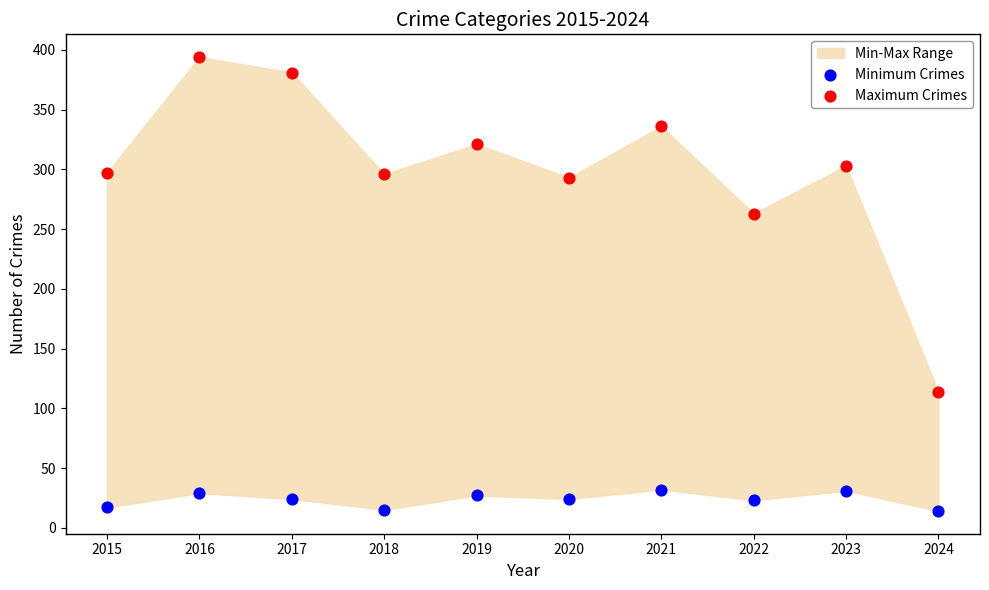

In the Maximum Crimes series, what Y value is closest to 254?

263